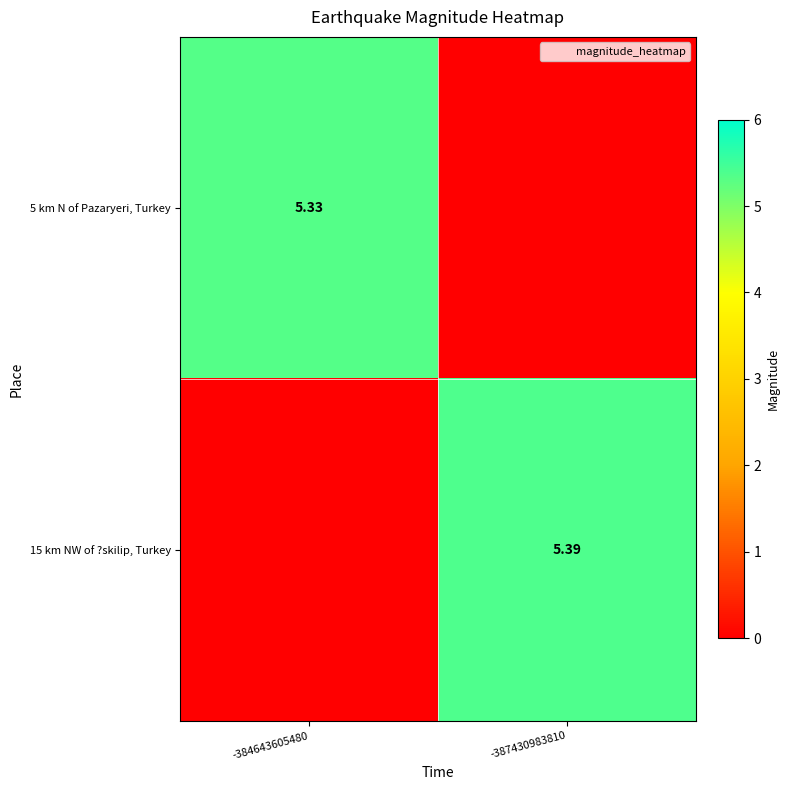

Count the number of data series in this chart.

2